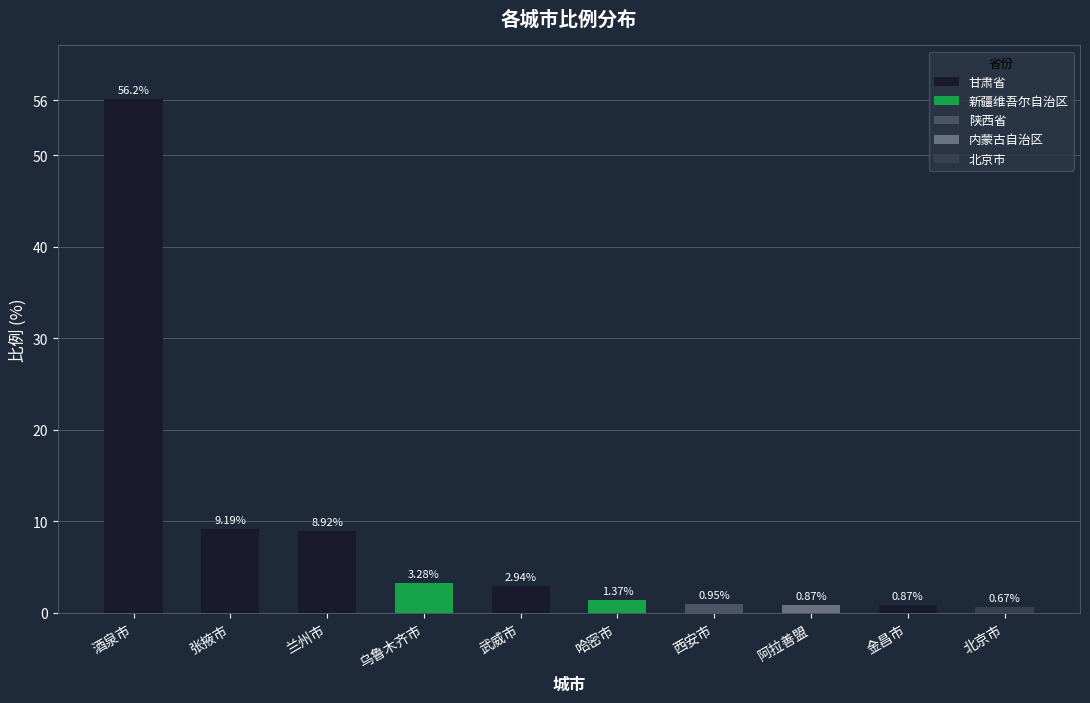

At which label is the value closest to 28?

张掖市